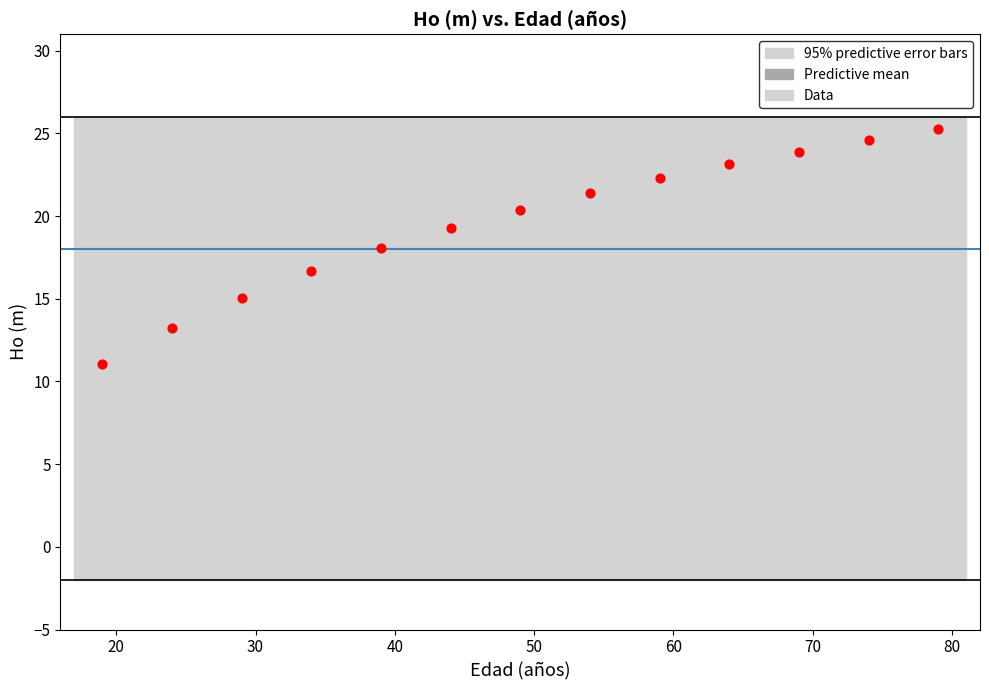

What is the range of X values (max minus min)?

60.0